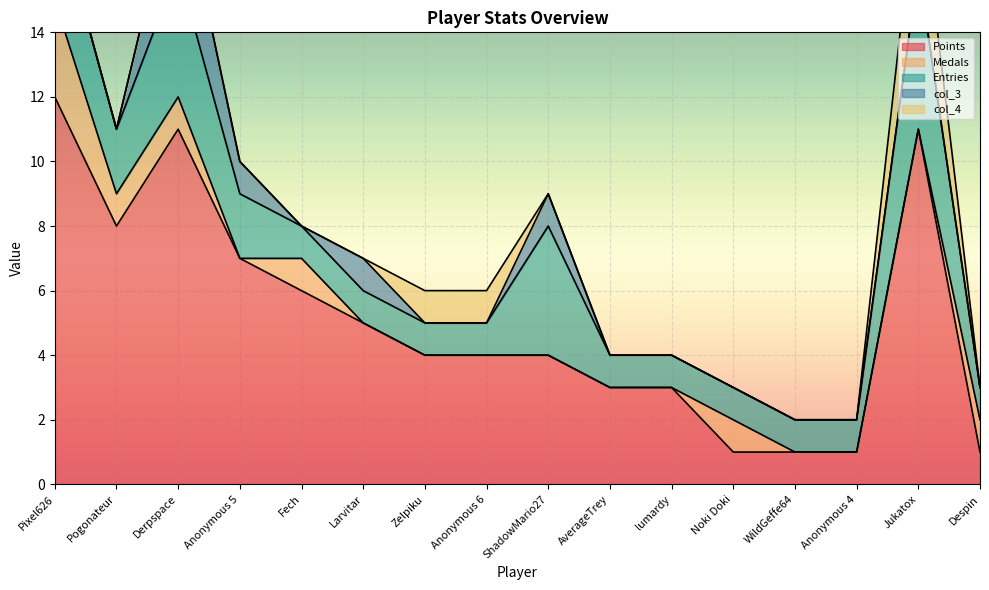

What are all the series names shown in the legend?

Points, Medals, Entries, col_3, col_4